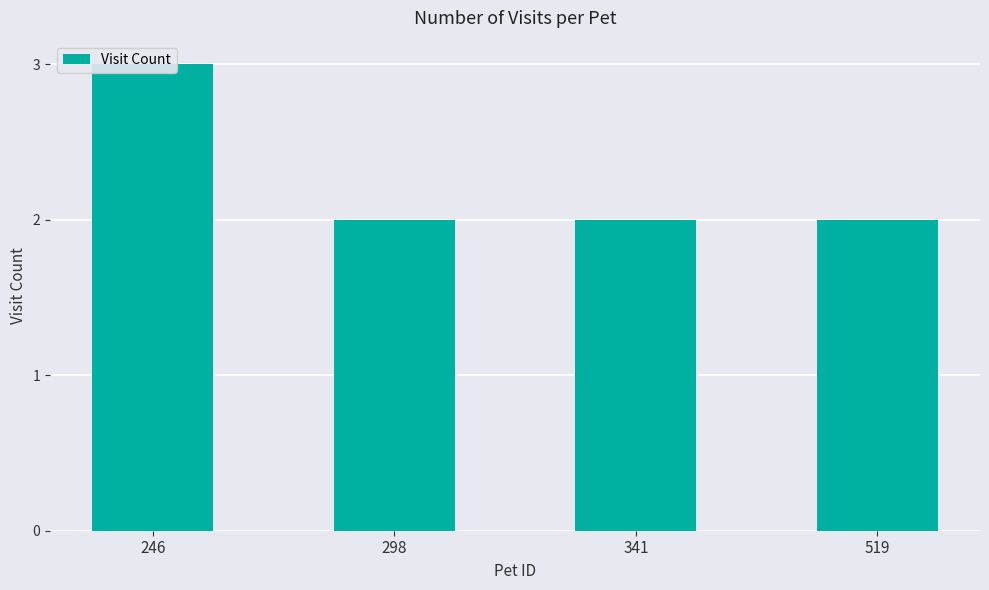

Count the values in the range 2 to 3.

4